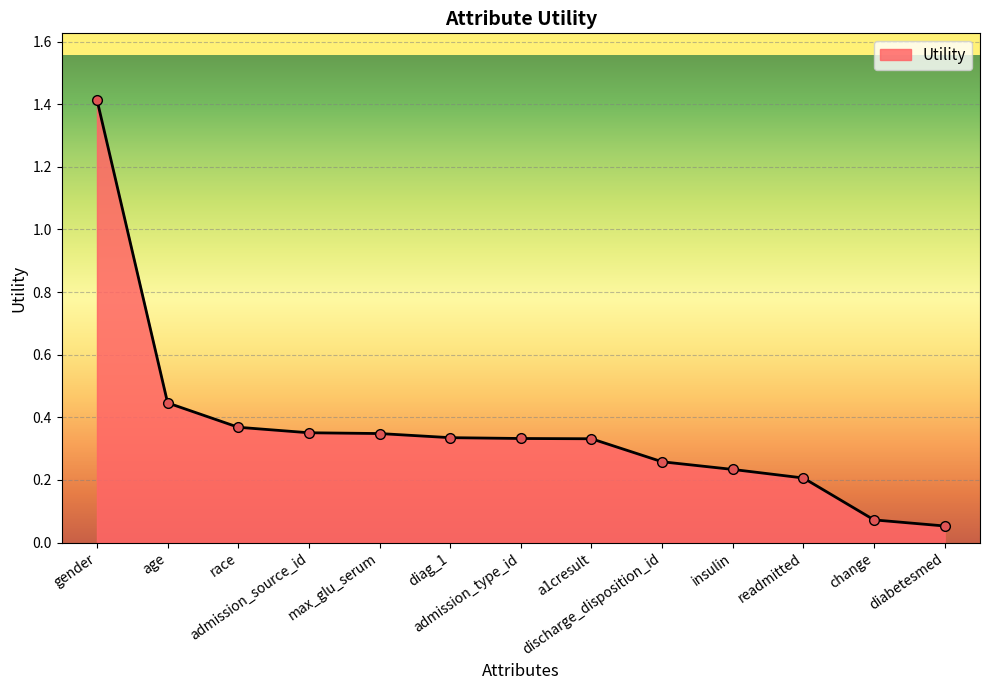

What position from the left is diabetesmed?

13